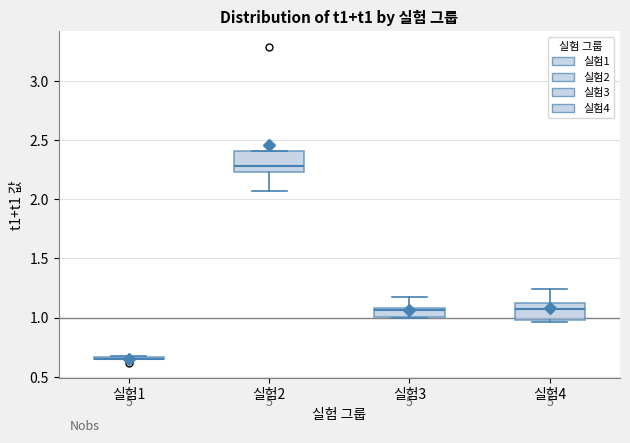

Where is the lower edge of the box for 실험4 on the y-axis? The values are not printed on the chart, so give them approximately, as read against the axis.

1.00